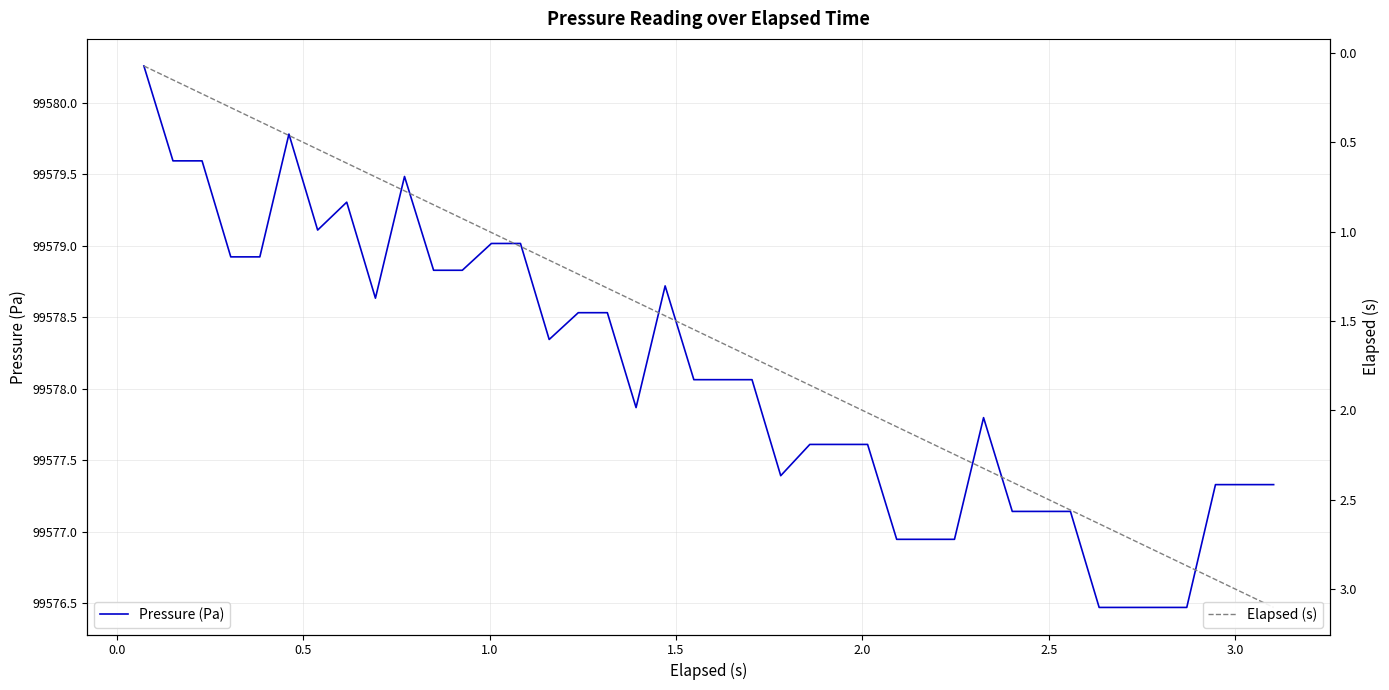

What is the lowest value of the Pressure (Pa) series?

99576.5